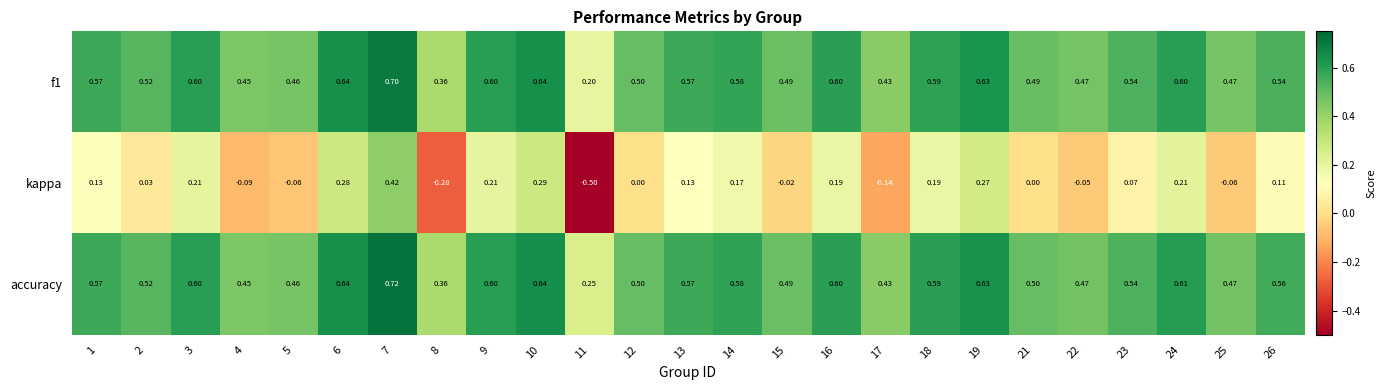

Which series has the largest total across all categories?

accuracy